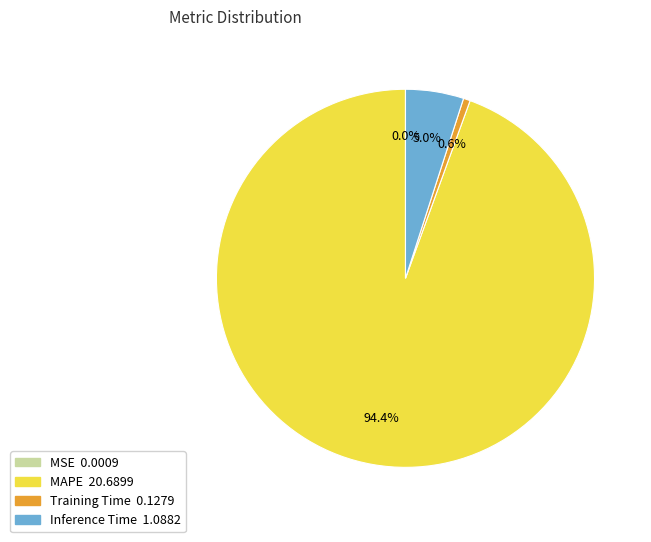

Which slice is the largest?

MAPE